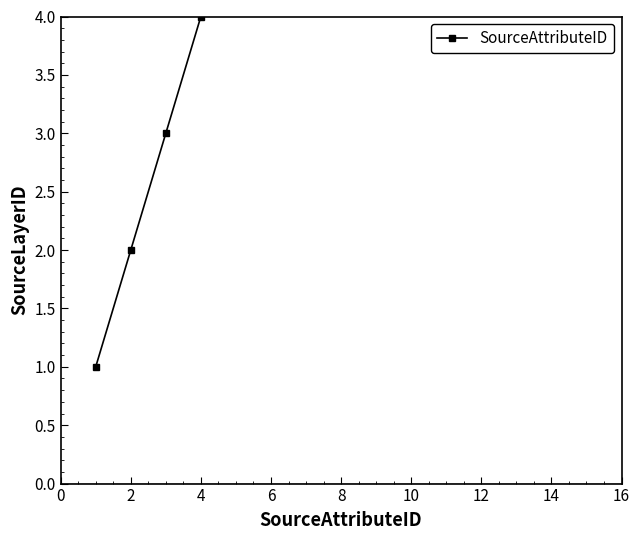

True or false: there are more than 2 points higher than both neighbors.

False